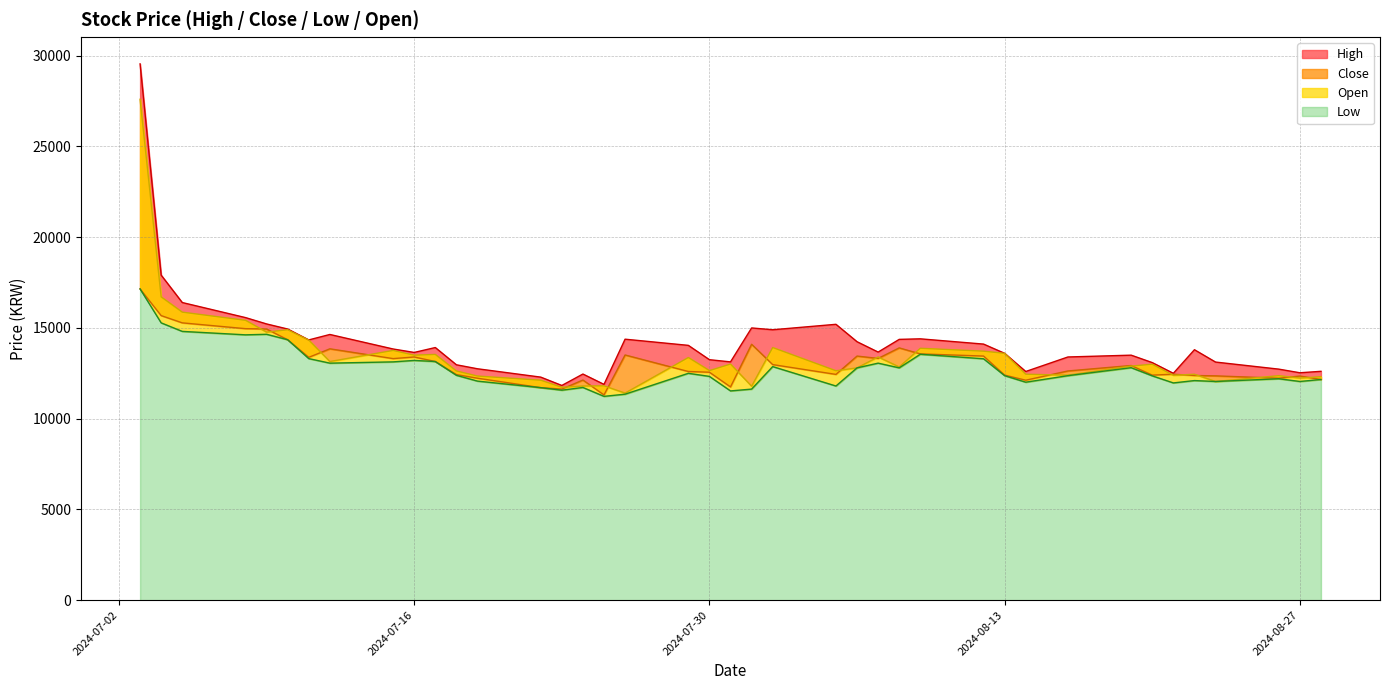

True or false: Close and Open intersect in this chart.

True